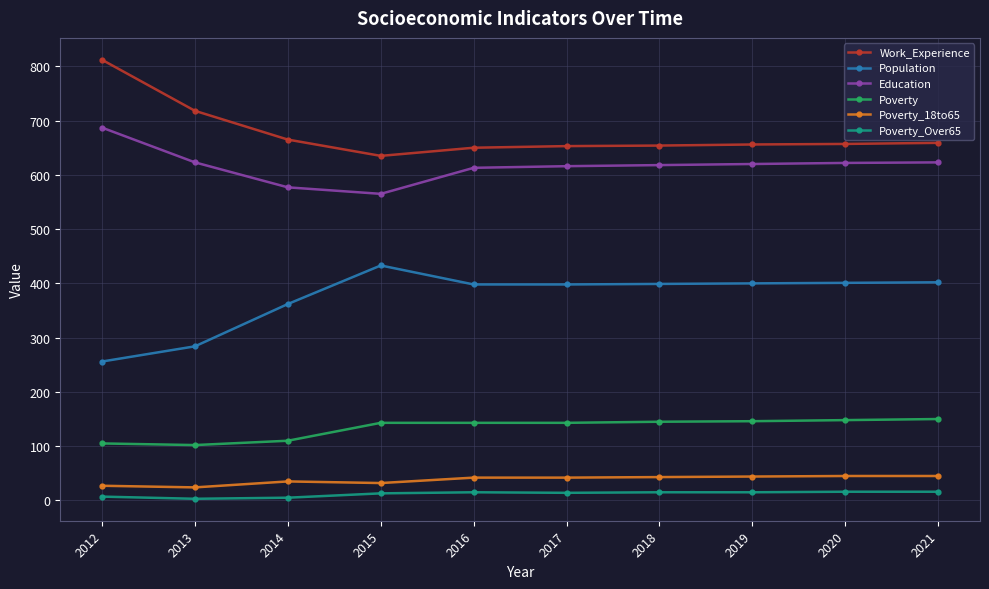

Does the chart have visible grid lines?

Yes